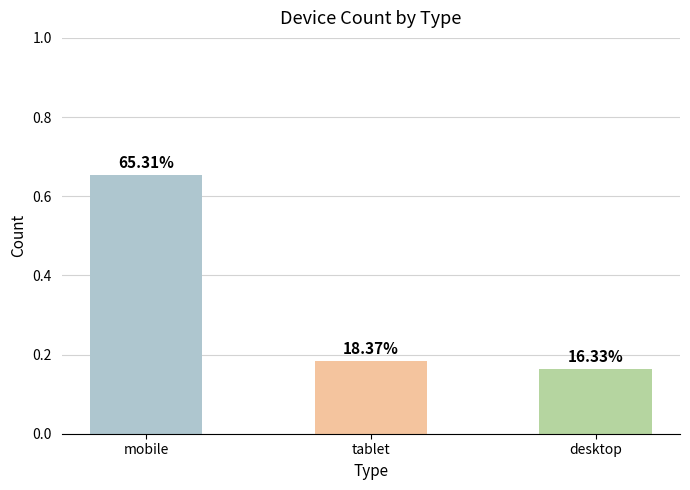

Are the bars horizontal?

No